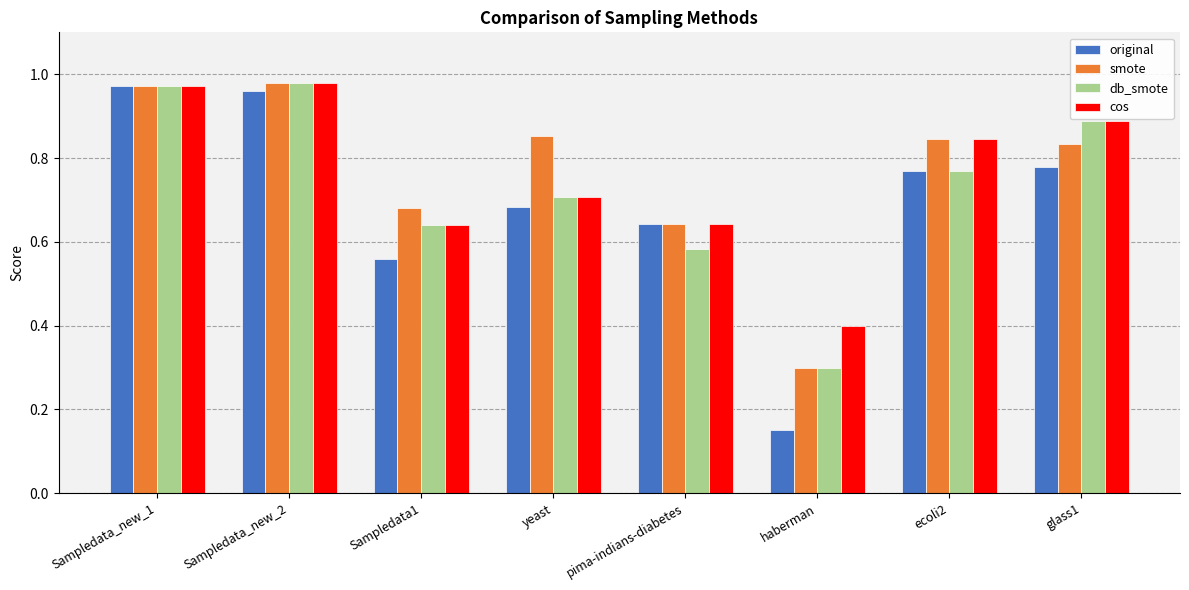

What is the lowest value of the cos series?

0.4